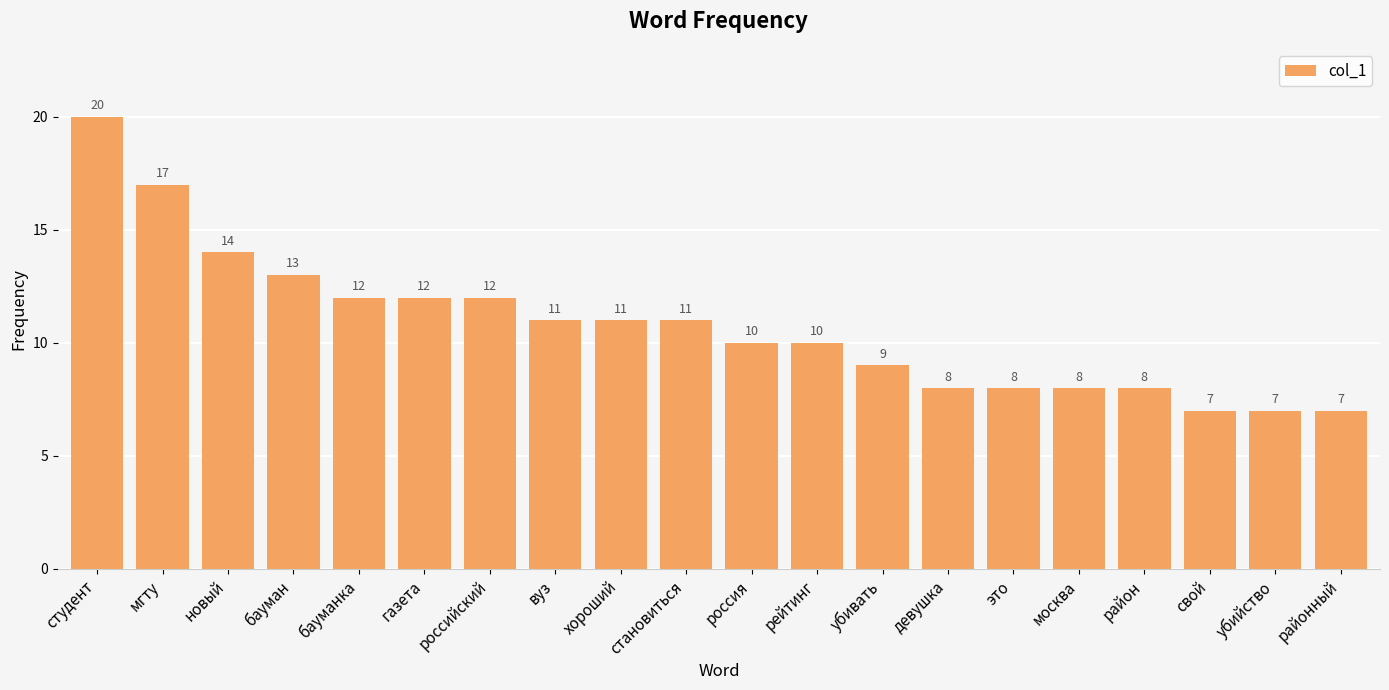

What position from the right is рейтинг?

9